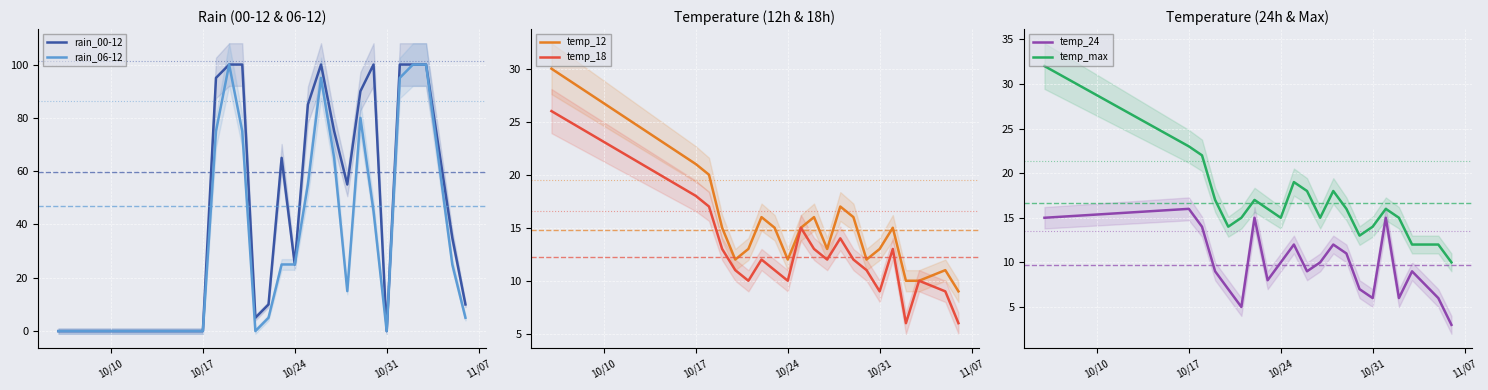

How many categories are shown in the chart?

21